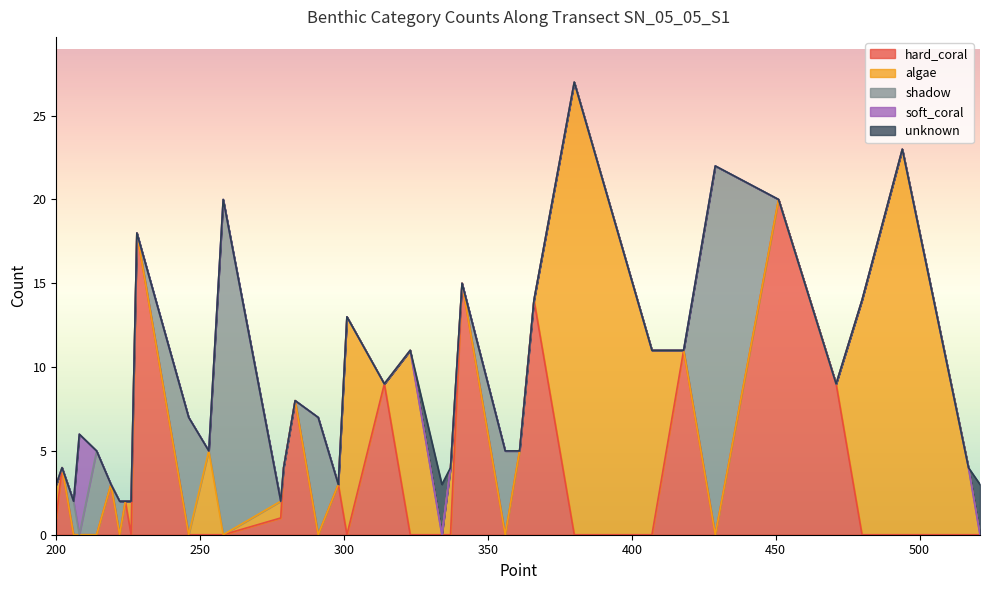

True or false: hard_coral and soft_coral cross at least once.

False